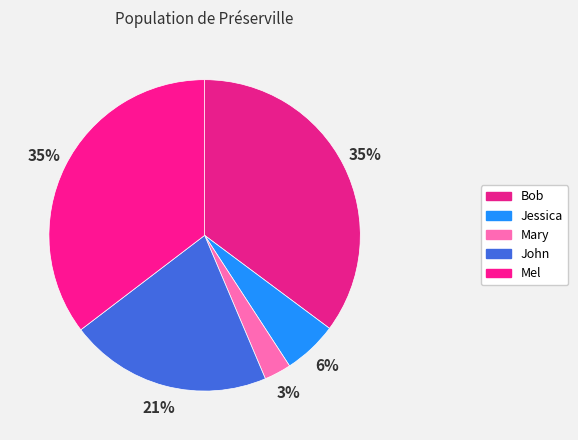

Is it true that Mary is 3% of the pie?

True